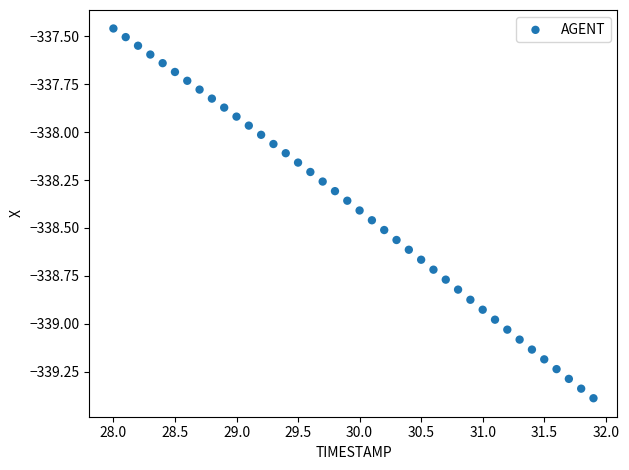

What is the range of X values (max minus min)?

3.9